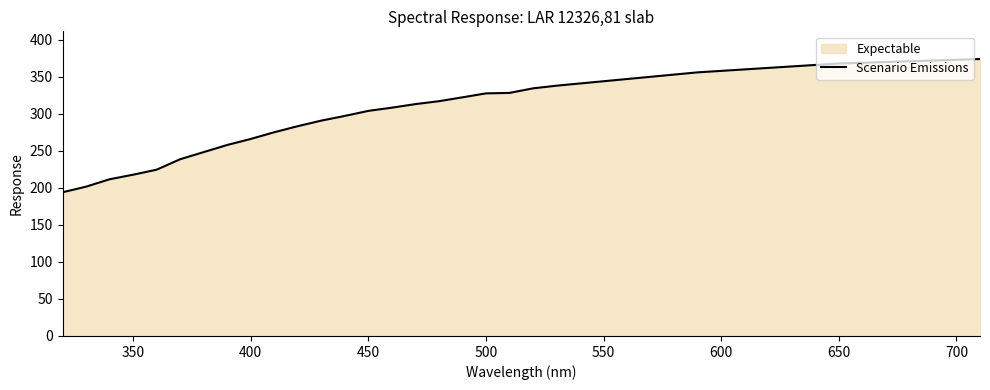

What is the smallest value displayed?

194.1